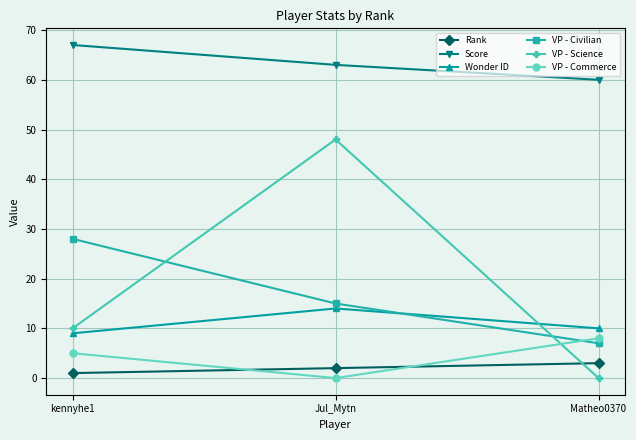

The value of VP - Civilian at Jul_Mytn is 15. True or false?

True